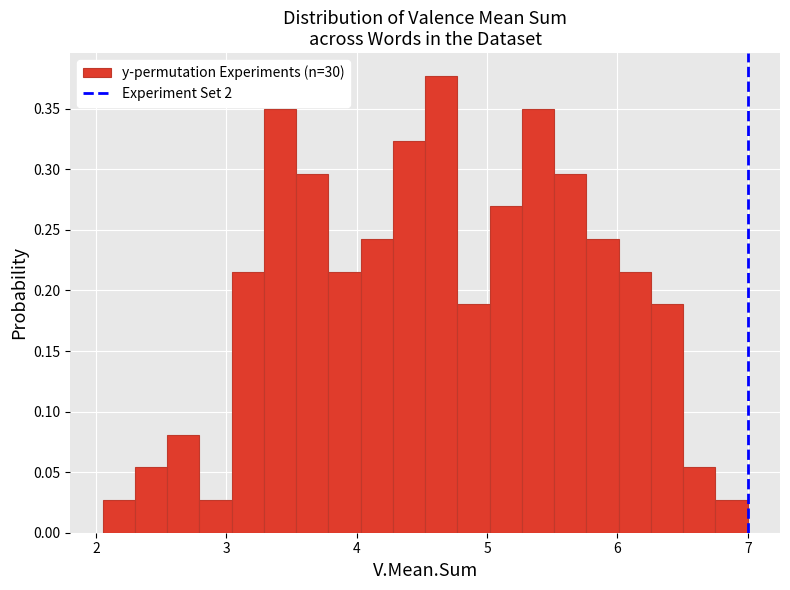

Read against the x-axis, roughly where is the centre of the tallest bar?

4.6